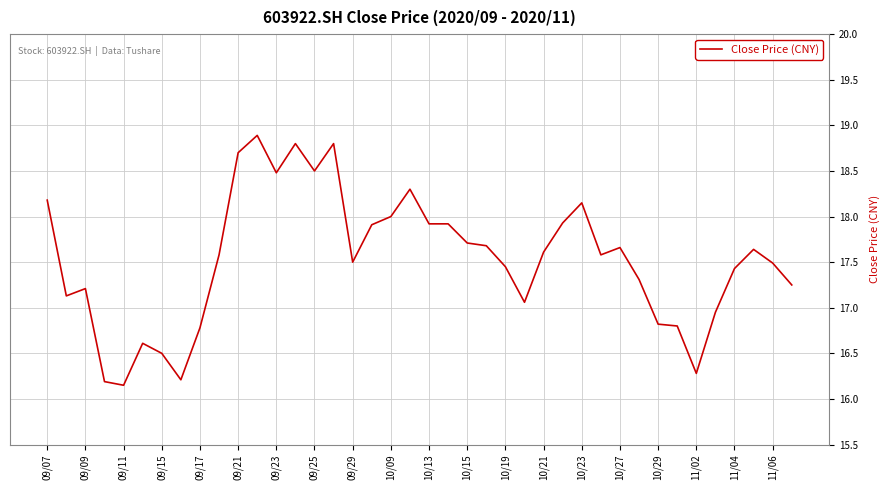

What is the difference between the maximum and minimum values?

2.7